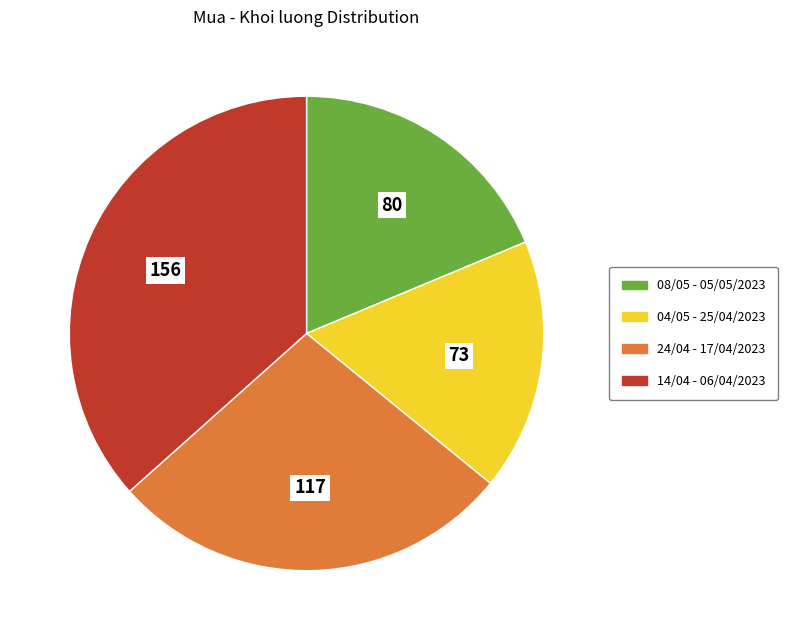

Is there any slice that represents more than half of the pie?

No